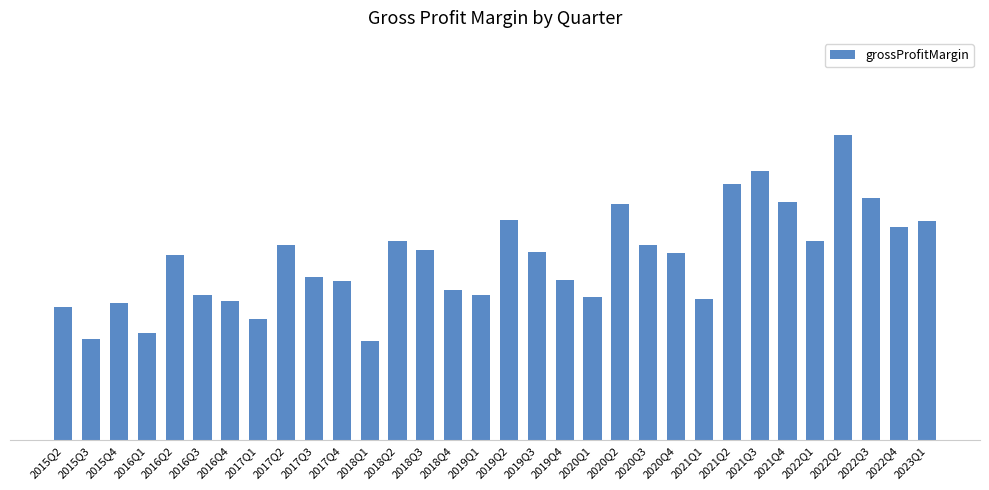

Are the bars horizontal?

No